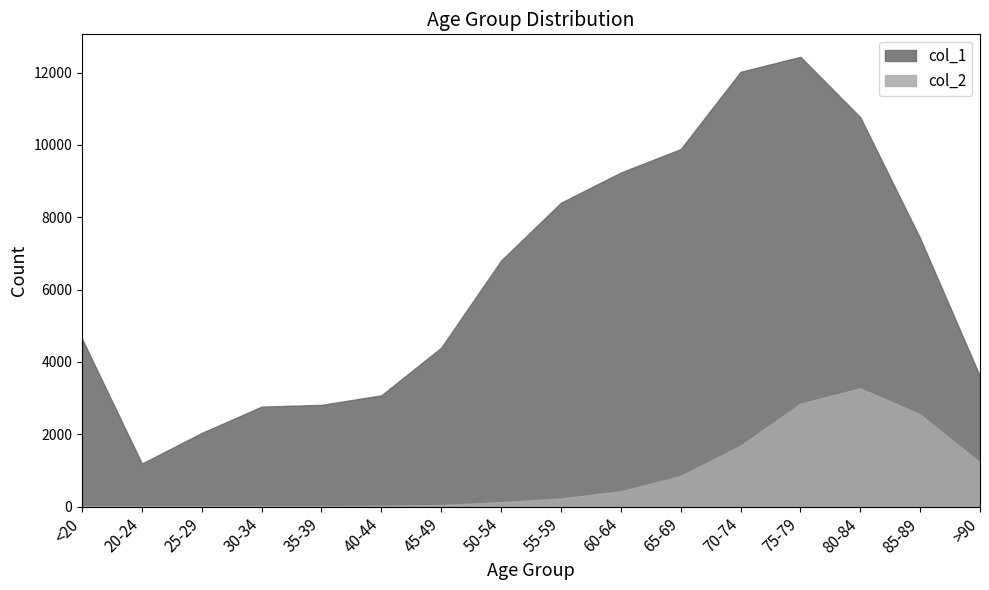

What is the sum of all col_2 values?

13343